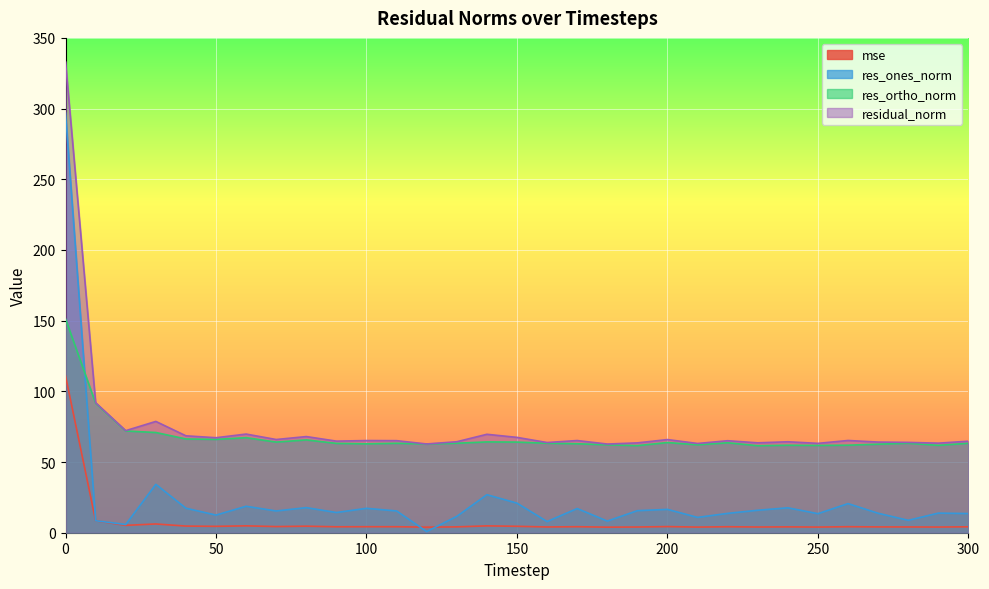

How many lines are shown in the chart?

4